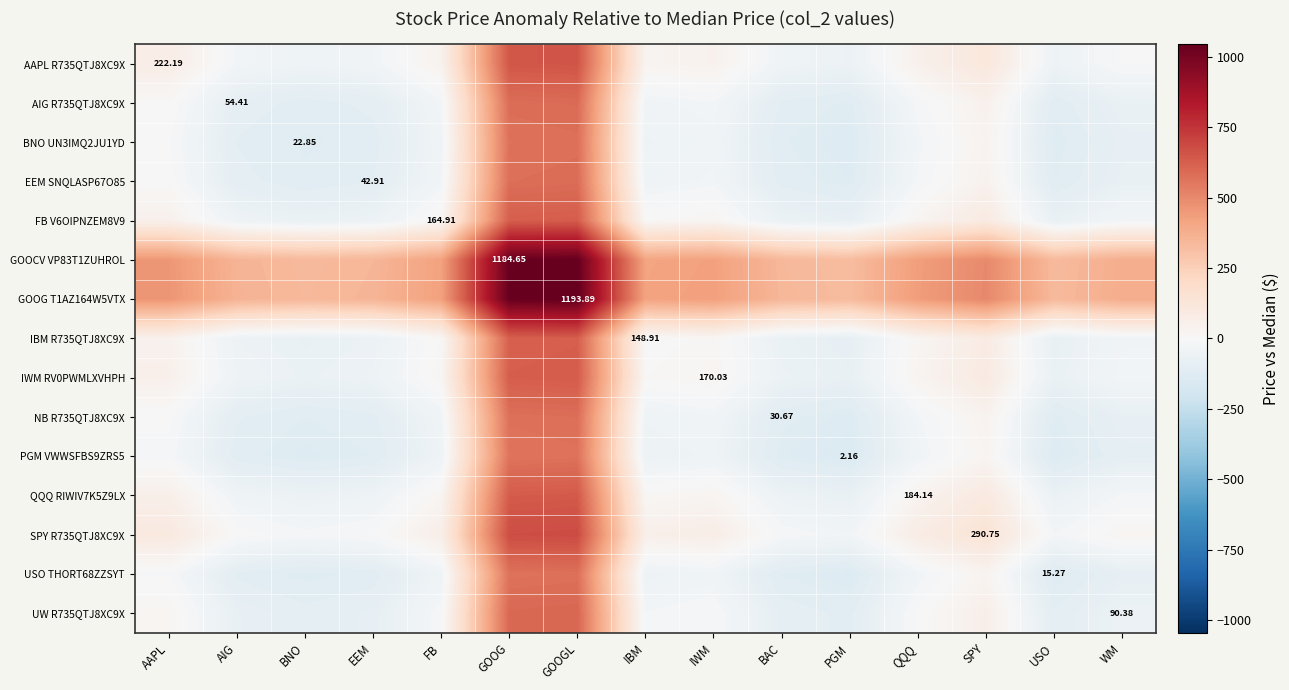

Which series has the largest total across all categories?

GOOG T1AZ164W5VTX